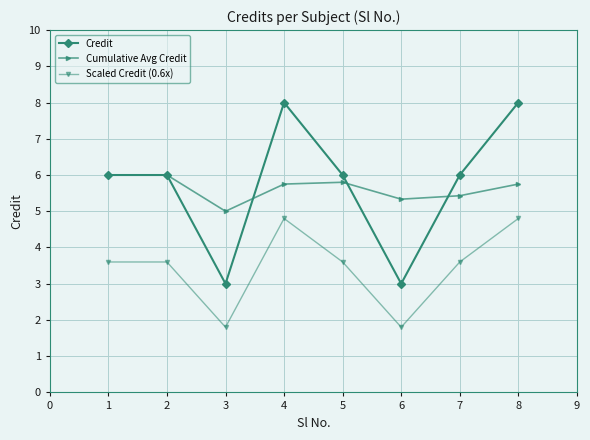

How many categories are shown in the chart?

8